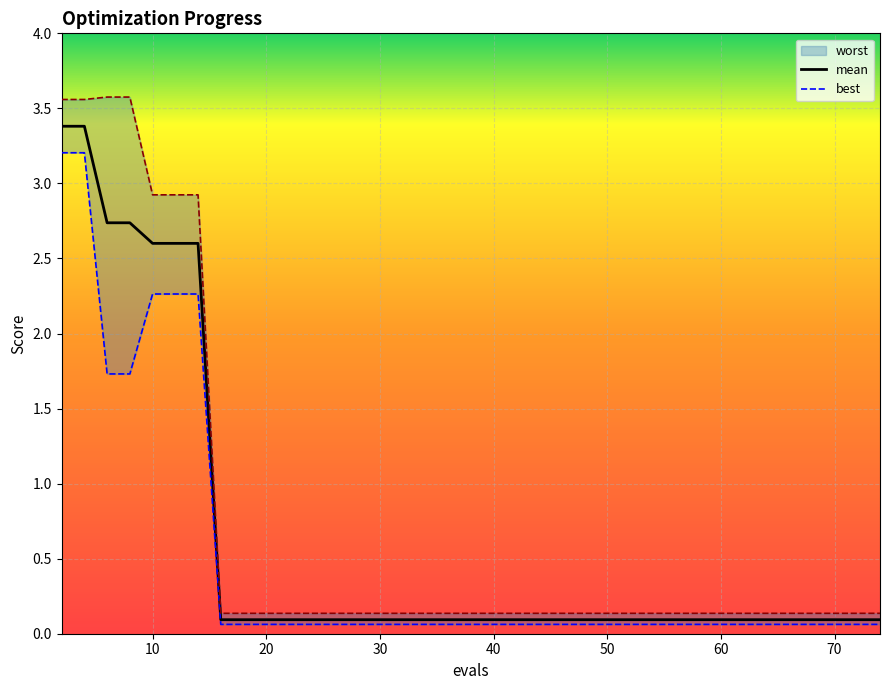

What is the maximum value for mean?

3.4